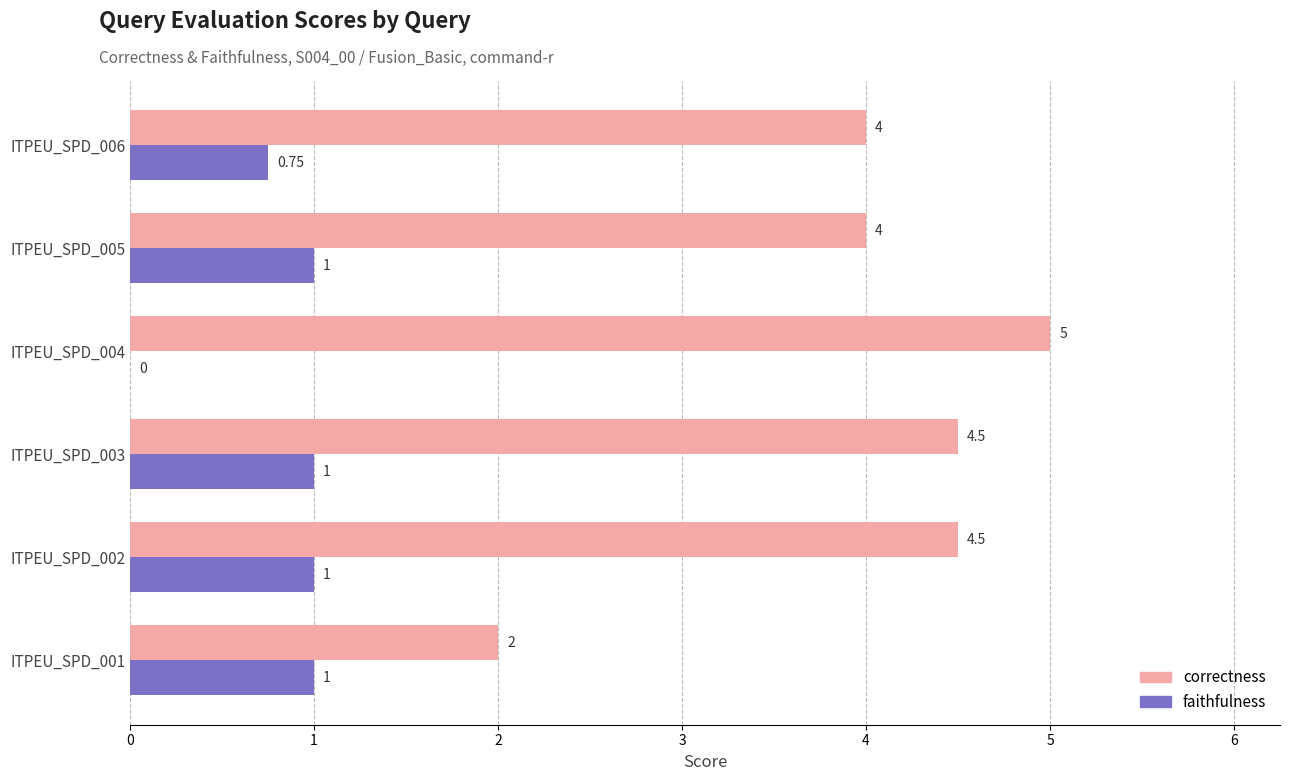

What is the total value across all series at ITPEU_SPD_001?

3.0